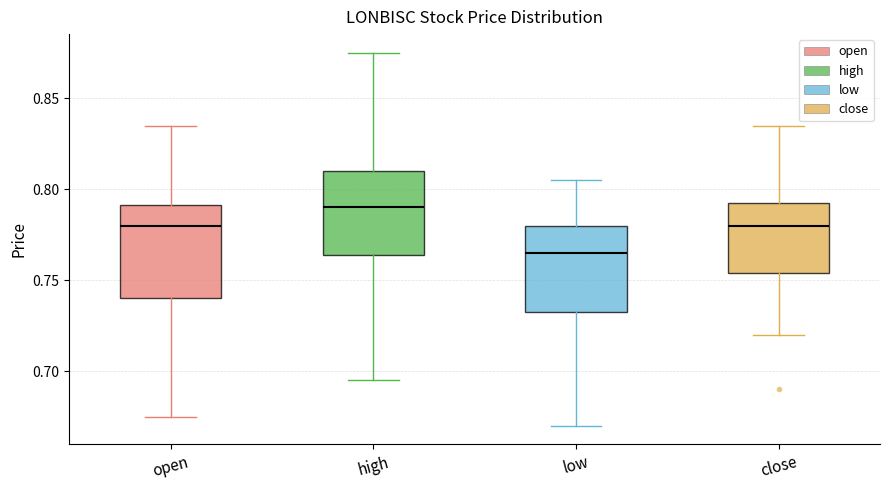

Where does the lower whisker of the box for high end on the y-axis? The values are not printed on the chart, so give them approximately, as read against the axis.

0.695